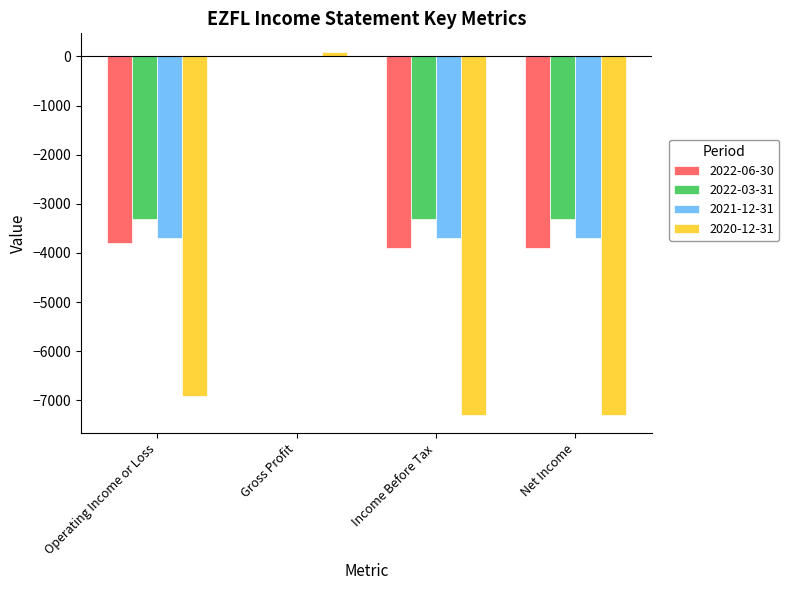

Reading left to right, list all the values displayed in this chart.

2022-06-30: -3800	0	-3900	-3900
2022-03-31: -3300	0	-3300	-3300
2021-12-31: -3700	0	-3700	-3700
2020-12-31: -6900	100	-7300	-7300